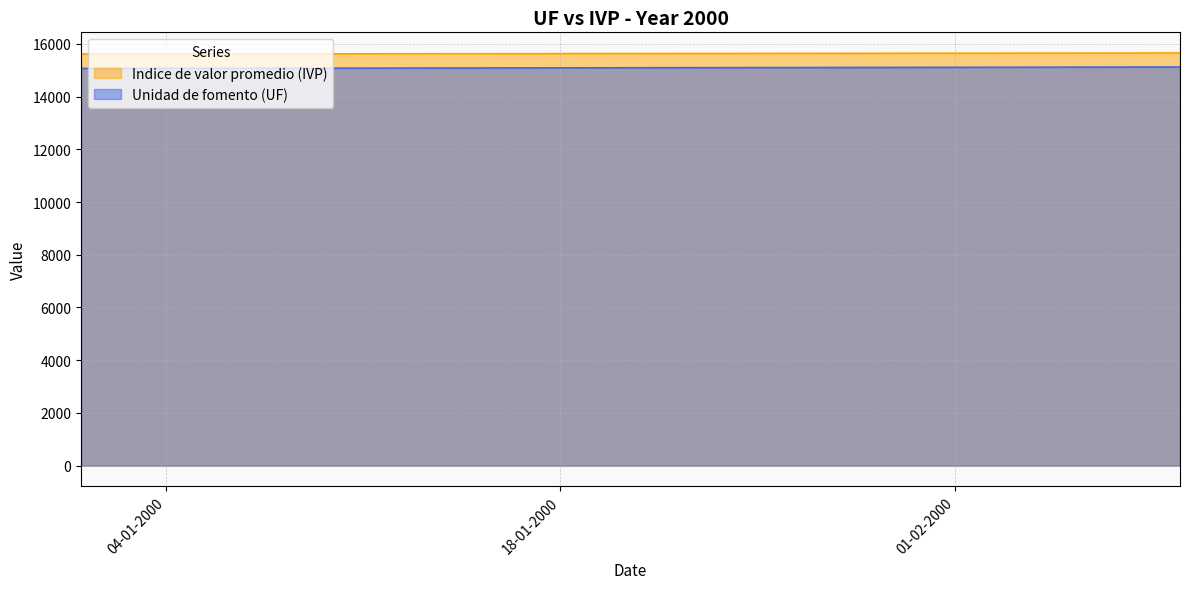

Which series changed the most between 27-01-2000 and 04-02-2000?

Unidad de fomento (UF)